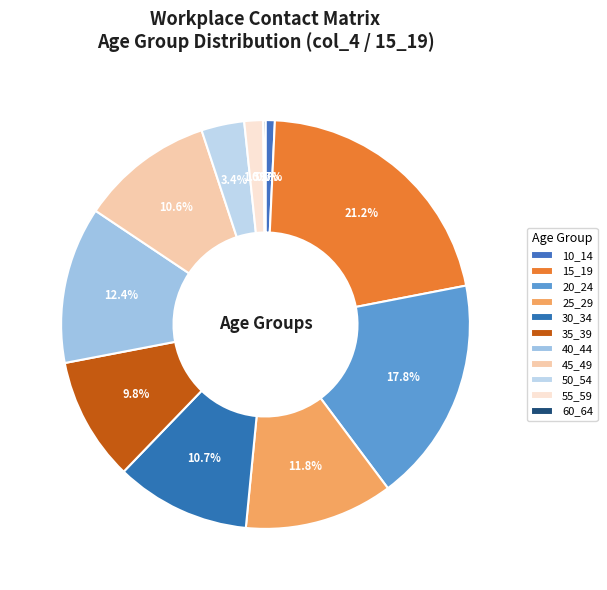

Which slice is the largest?

15_19